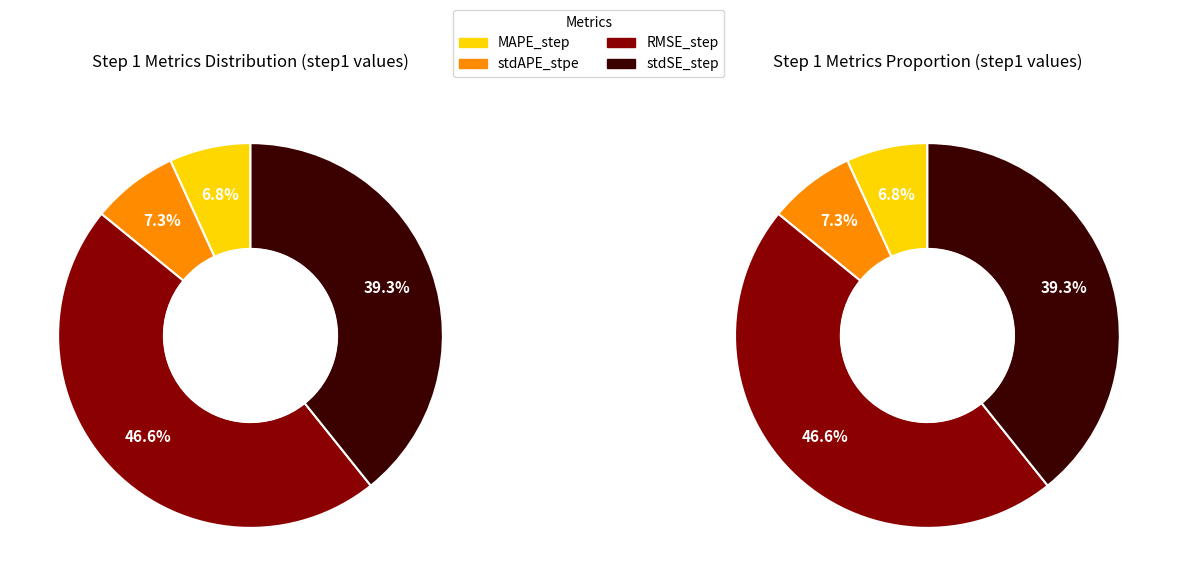

The RMSE_step slice represents 47% of the pie. True or false?

True